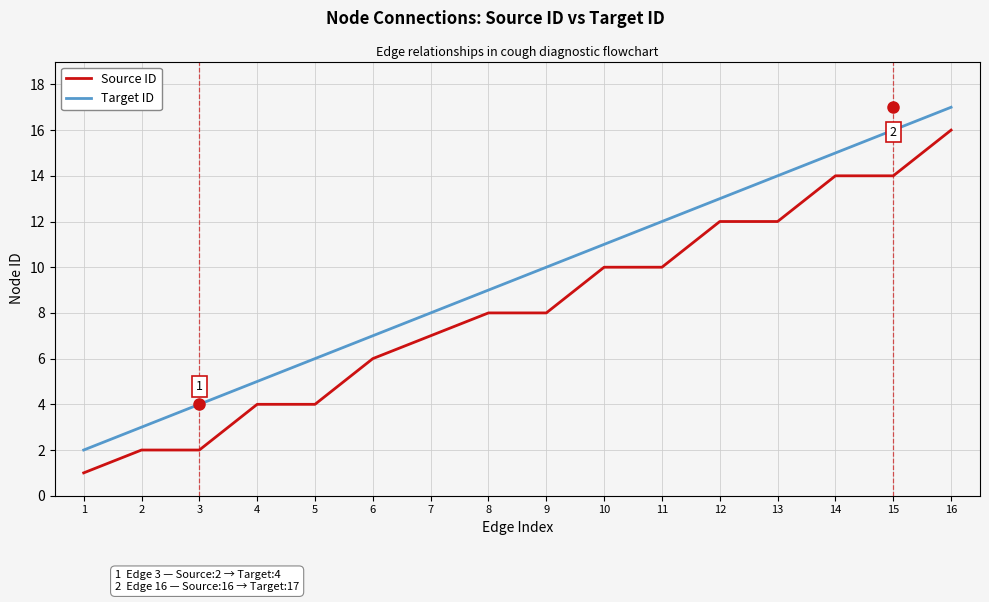

Rank the series at 2 from lowest to highest value.

Source ID, Target ID